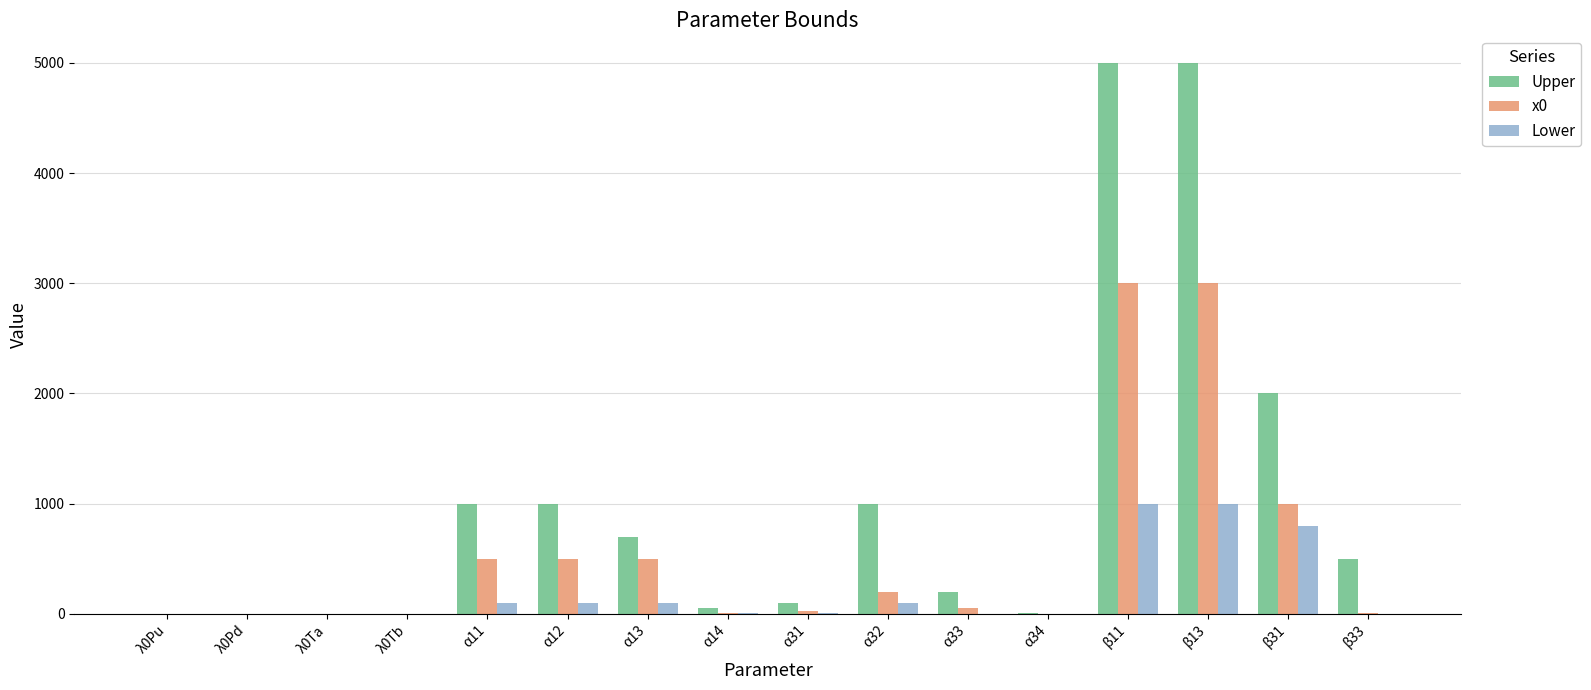

Where does the Lower series first go above 5?

α11